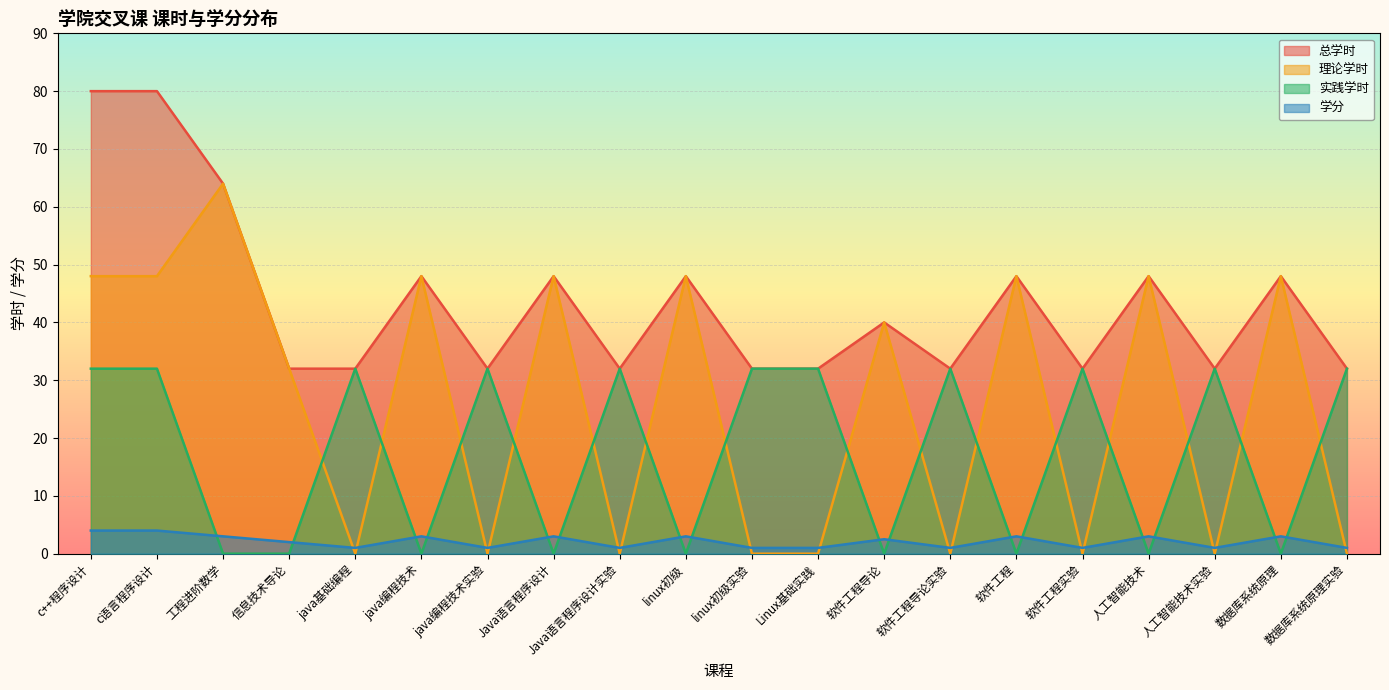

Reading right to left, extract all data points from this chart.

总学时: 数据库系统原理实验=32.0	数据库系统原理=48.0	人工智能技术实验=32.0	人工智能技术=48.0	软件工程实验=32.0	软件工程=48.0	软件工程导论实验=32.0	软件工程导论=40.0	Linux基础实践=32.0	linux初级实验=32.0	linux初级=48.0	Java语言程序设计实验=32.0	Java语言程序设计=48.0	java编程技术实验=32.0	java编程技术=48.0	java基础编程=32.0	信息技术导论=32.0	工程进阶数学=64.0	c语言程序设计=80.0	c++程序设计=80.0
理论学时: 数据库系统原理实验=0.0	数据库系统原理=48.0	人工智能技术实验=0.0	人工智能技术=48.0	软件工程实验=0.0	软件工程=48.0	软件工程导论实验=0.0	软件工程导论=40.0	Linux基础实践=0.0	linux初级实验=0.0	linux初级=48.0	Java语言程序设计实验=0.0	Java语言程序设计=48.0	java编程技术实验=0.0	java编程技术=48.0	java基础编程=0.0	信息技术导论=32.0	工程进阶数学=64.0	c语言程序设计=48.0	c++程序设计=48.0
实践学时: 数据库系统原理实验=32.0	数据库系统原理=0.0	人工智能技术实验=32.0	人工智能技术=0.0	软件工程实验=32.0	软件工程=0.0	软件工程导论实验=32.0	软件工程导论=0.0	Linux基础实践=32.0	linux初级实验=32.0	linux初级=0.0	Java语言程序设计实验=32.0	Java语言程序设计=0.0	java编程技术实验=32.0	java编程技术=0.0	java基础编程=32.0	信息技术导论=0.0	工程进阶数学=0.0	c语言程序设计=32.0	c++程序设计=32.0
学分: 数据库系统原理实验=1.0	数据库系统原理=3.0	人工智能技术实验=1.0	人工智能技术=3.0	软件工程实验=1.0	软件工程=3.0	软件工程导论实验=1.0	软件工程导论=2.5	Linux基础实践=1.0	linux初级实验=1.0	linux初级=3.0	Java语言程序设计实验=1.0	Java语言程序设计=3.0	java编程技术实验=1.0	java编程技术=3.0	java基础编程=1.0	信息技术导论=2.0	工程进阶数学=3.0	c语言程序设计=4.0	c++程序设计=4.0